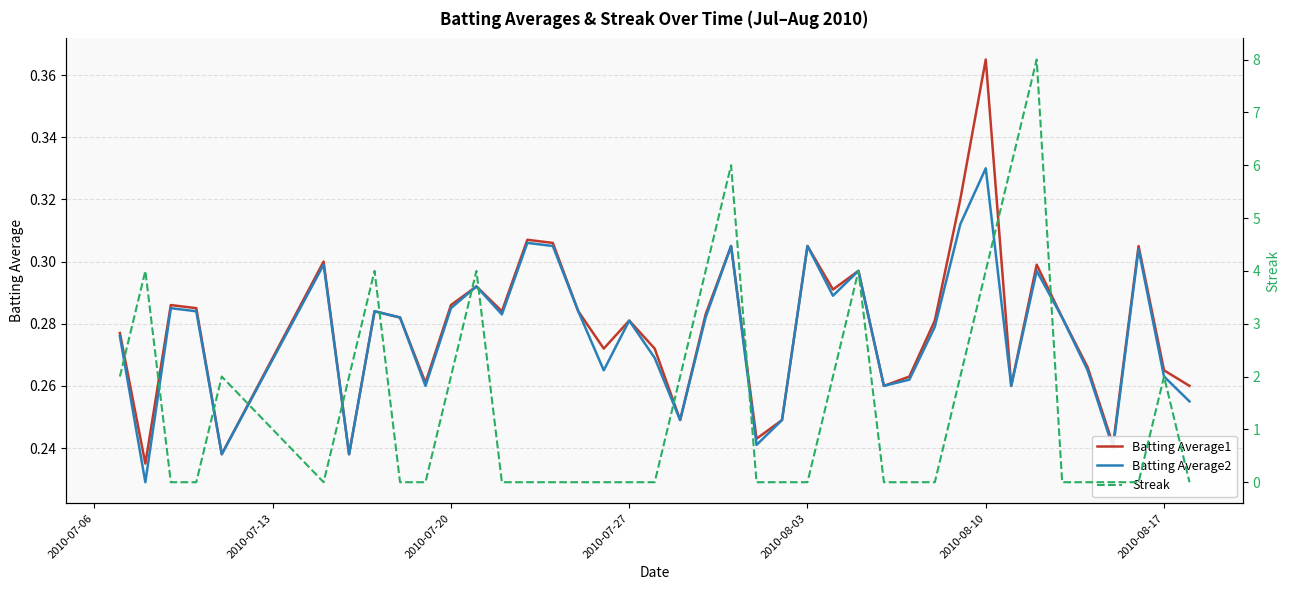

At how many categories does at least one series exceed 4?

3